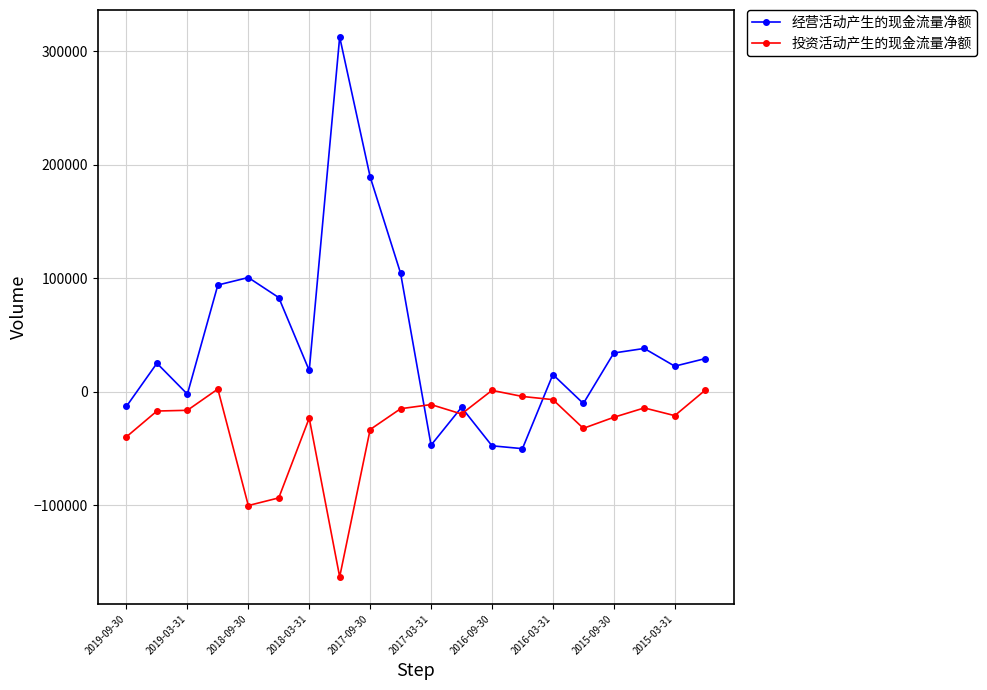

Which series has the largest range (max minus min)?

经营活动产生的现金流量净额